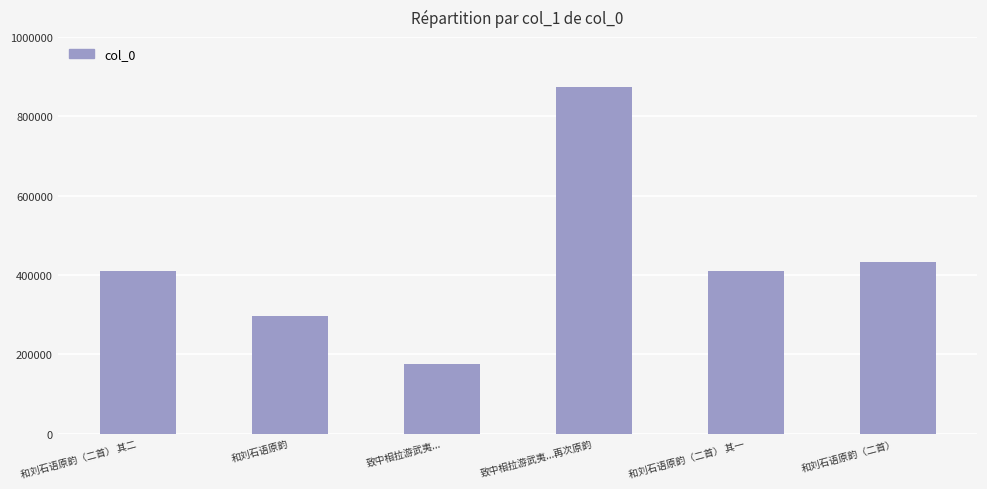

Which category has the lowest value across all series?

致中相拉游武夷...